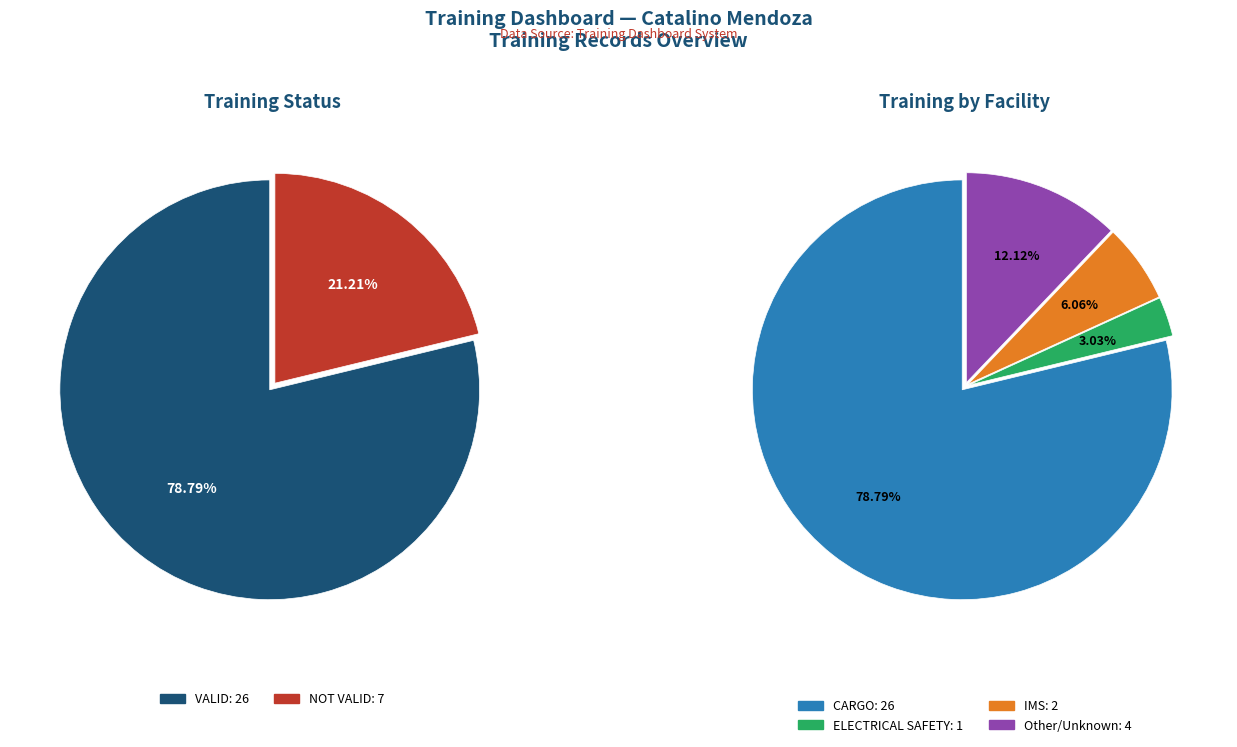

To the nearest percent, what percentage of the pie is NOT VALID?

21%